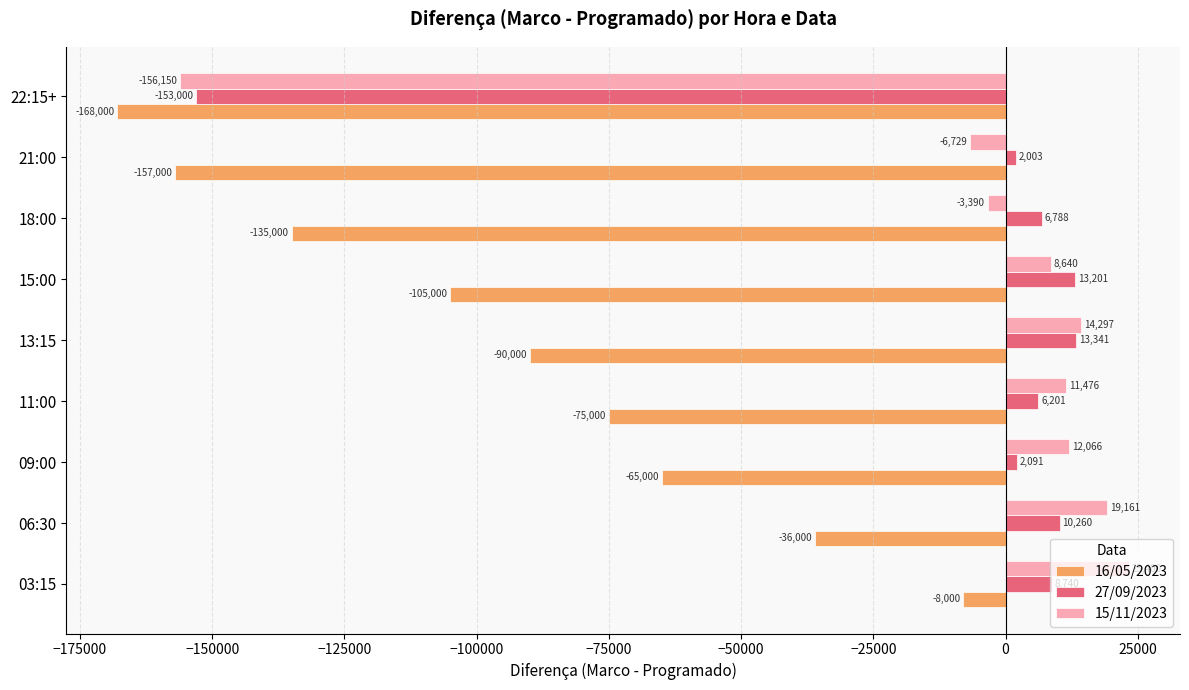

Which series has the largest total across all categories?

15/11/2023